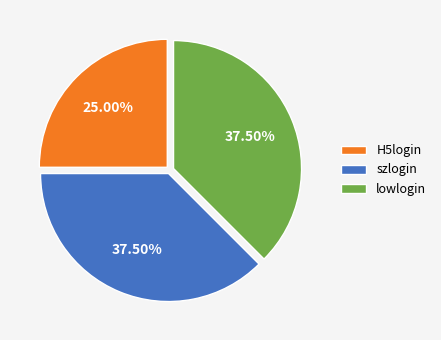

Between H5login and lowlogin, which is larger?

lowlogin